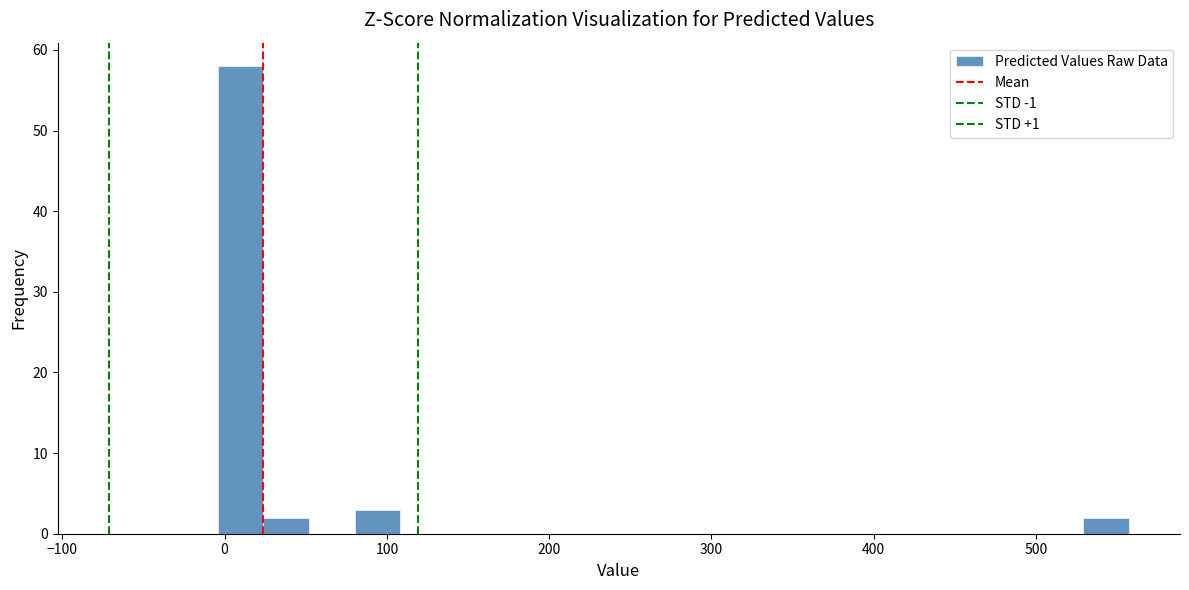

Around what value on the x-axis is the tallest bar? Give the approximate position of its centre, as read against the axis.

10